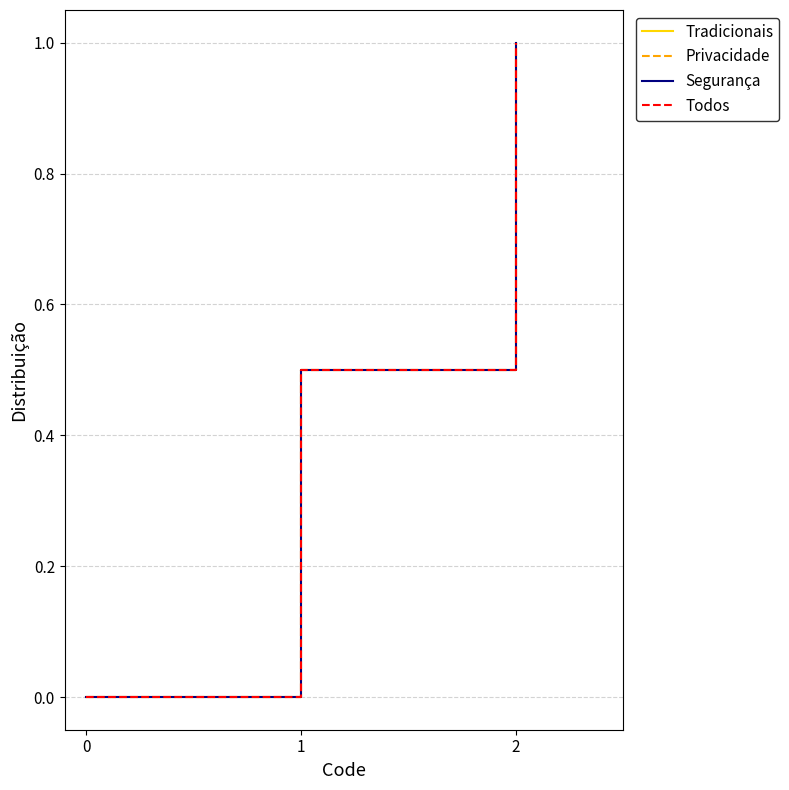

True or false: Privacidade has a value of -0.3 at 0.

False